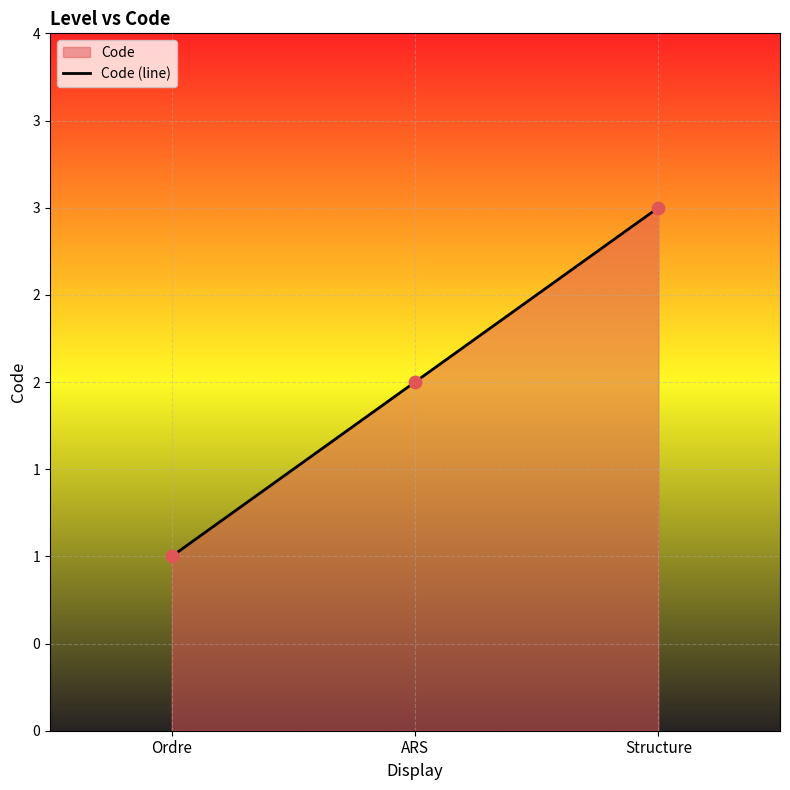

What is the ratio of the value at ARS to the value at Structure?

0.7